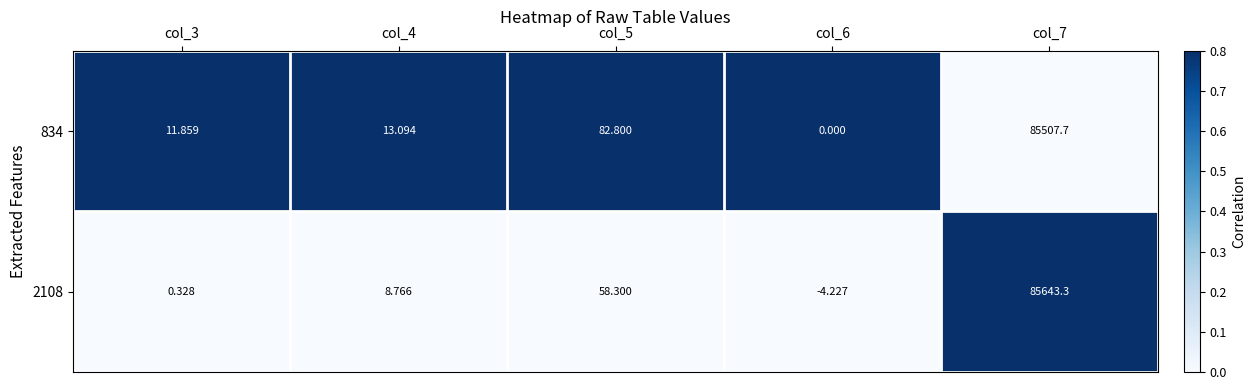

What is the difference between the highest and lowest values at col_6?

4.2